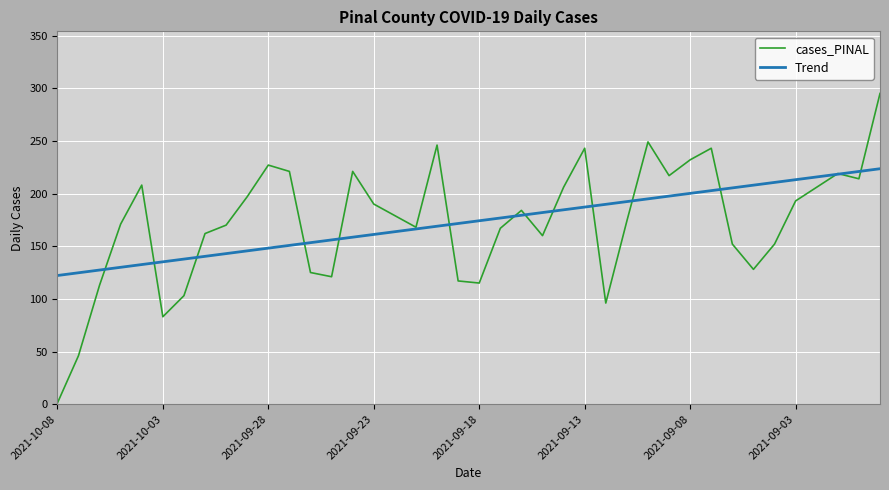

List the series in order of their peak value, highest first.

cases_PINAL, Trend